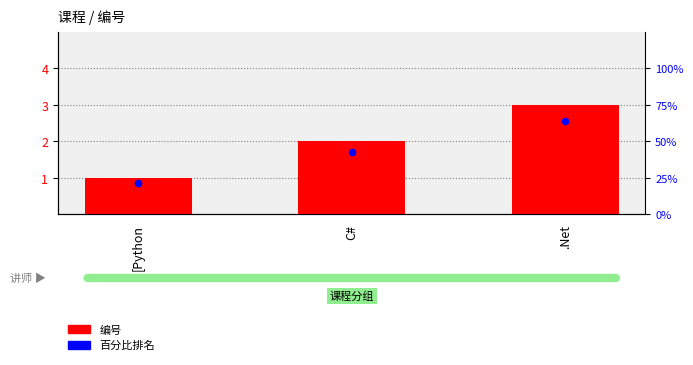

What is the change in value from [Python to C#?

+1